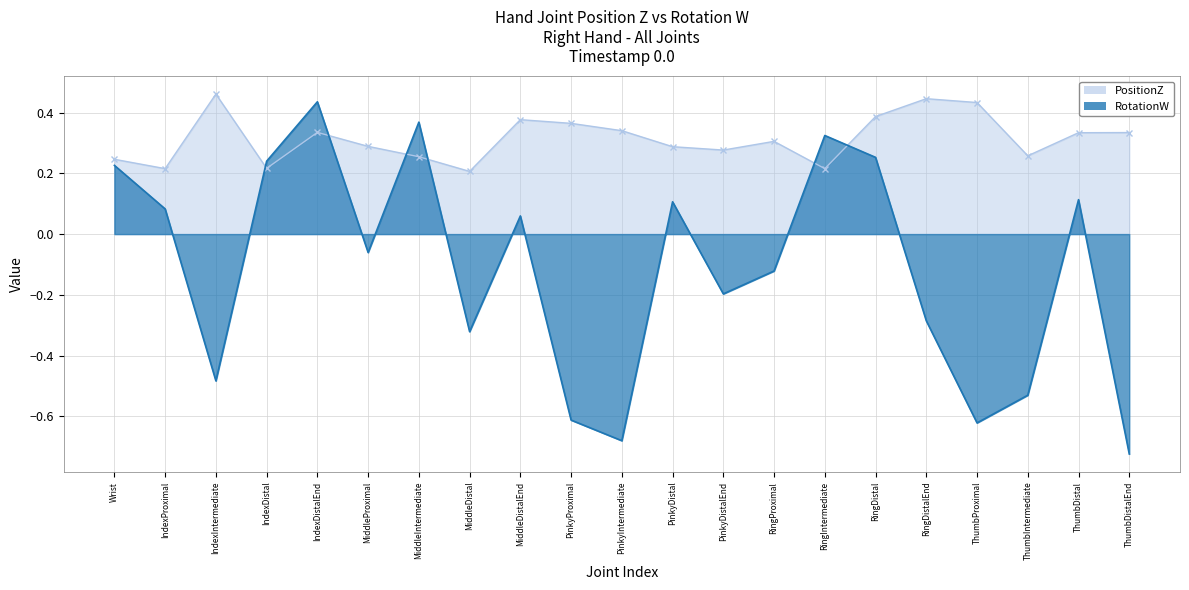

How many times do RotationW and PositionZ cross each other?

6